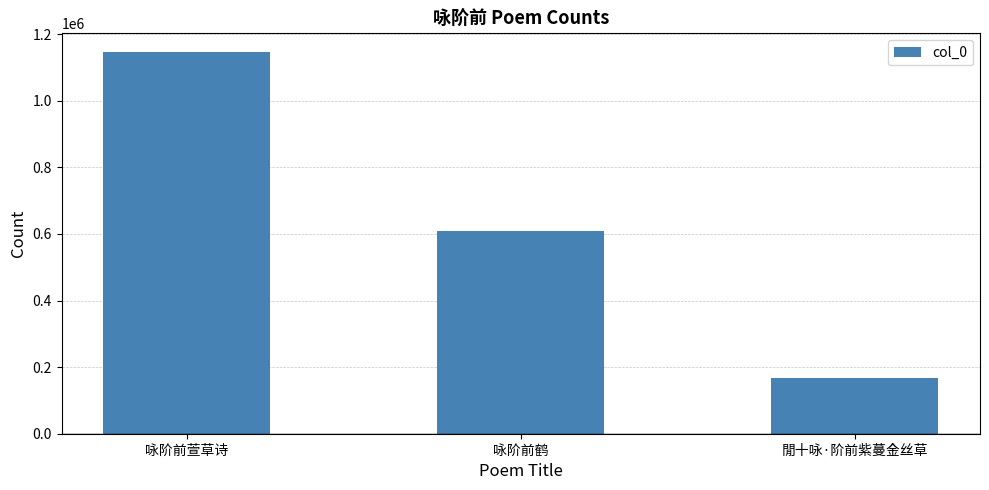

At which label is the value closest to 656537?

咏阶前鹤